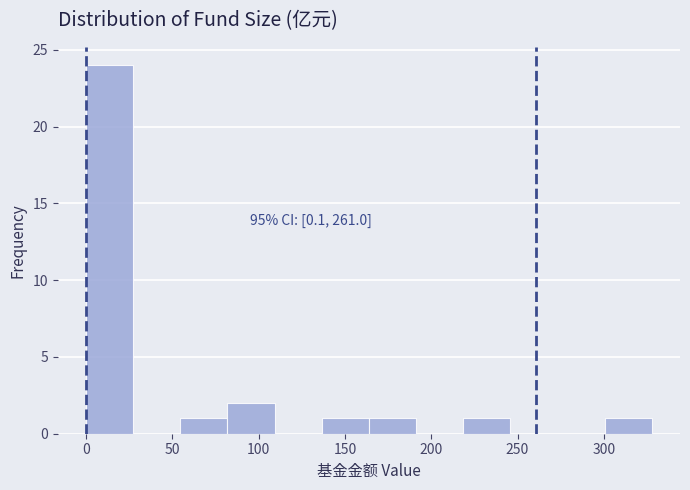

Which range on the x-axis has the tallest bar?

0 to 25